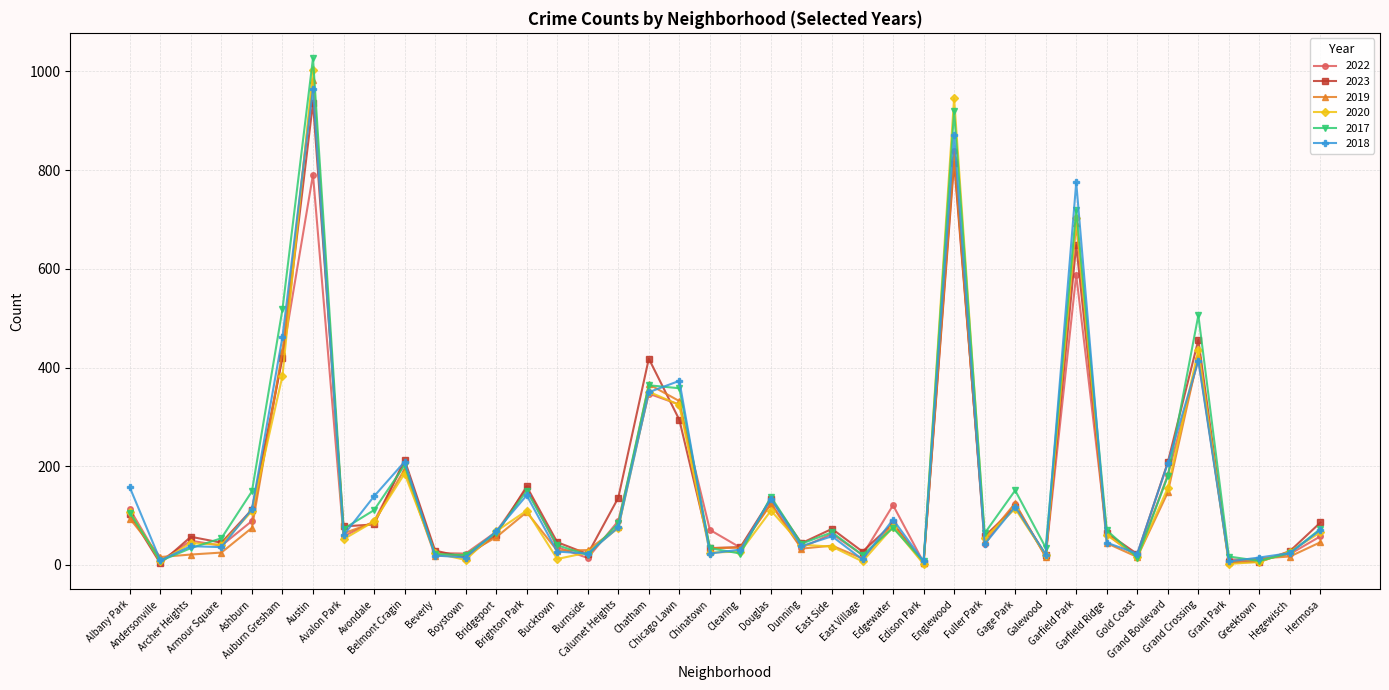

In 2022, how many points are lower than both neighbors (excluding endpoints)?

13